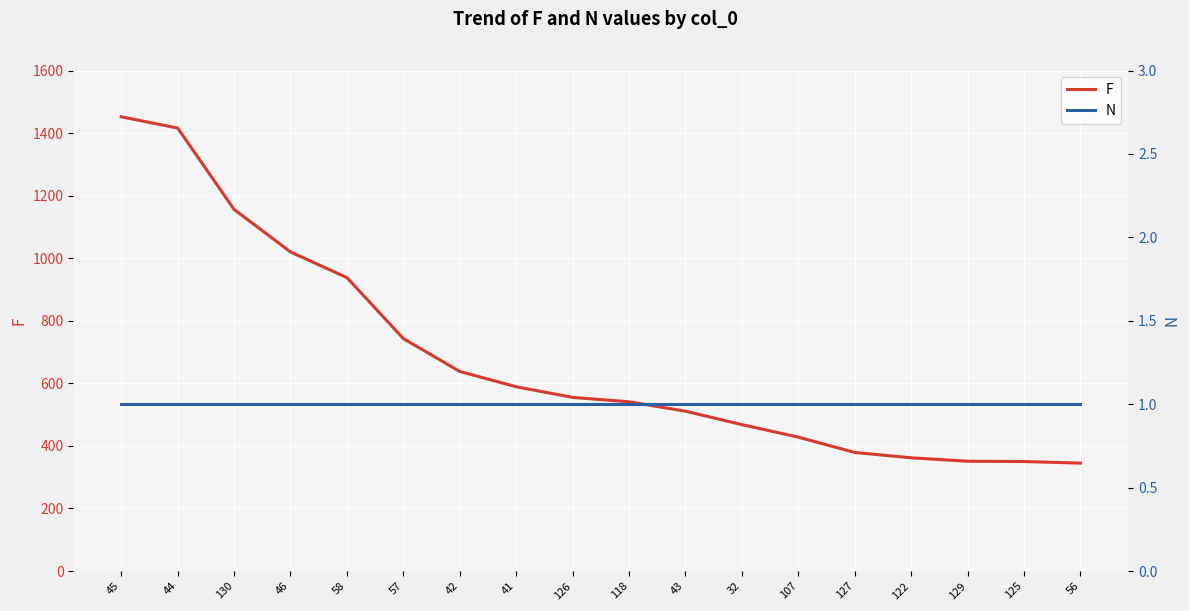

What is the maximum value shown in the chart?

1452